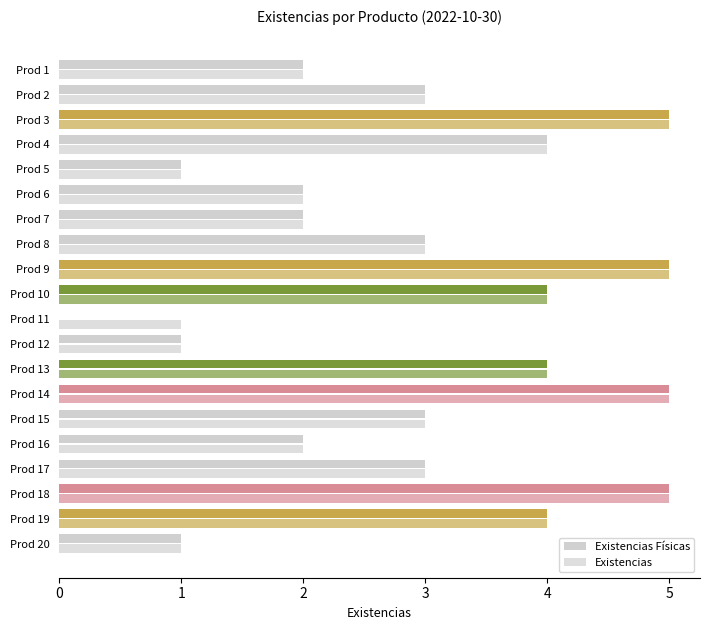

Which series has the largest total across all categories?

Existencias